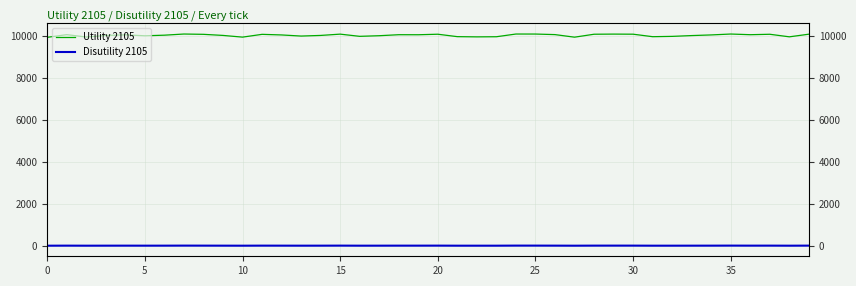

What is the approximate value of Utility 2105 at 12?

10068.4